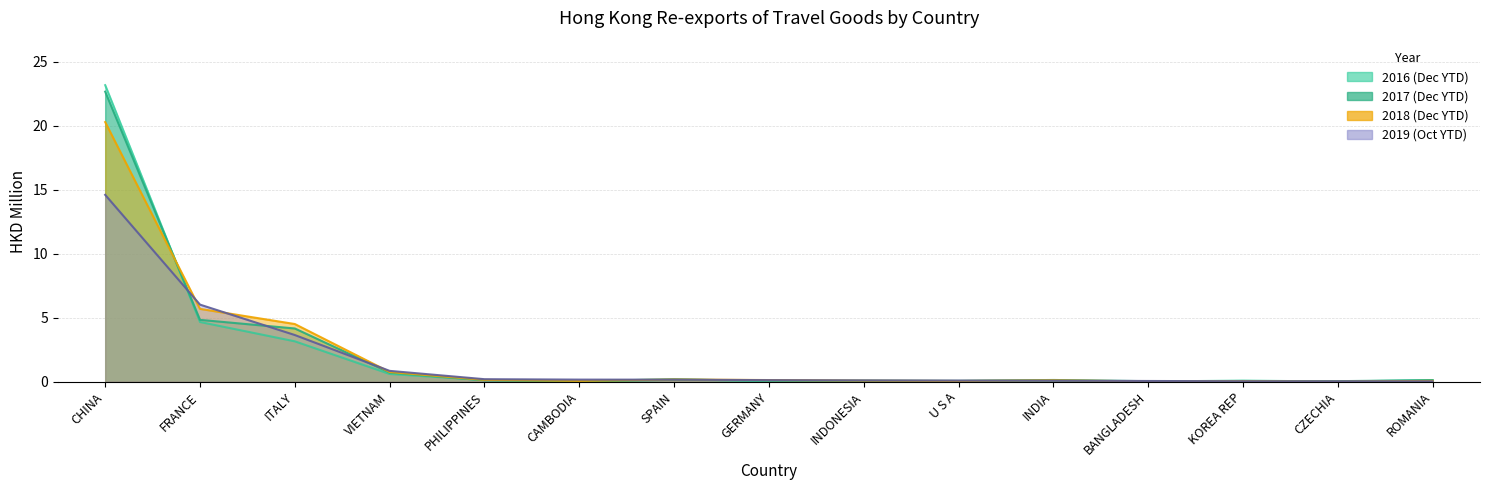

Which category has the lowest value in the 201712 series?

CAMBODIA